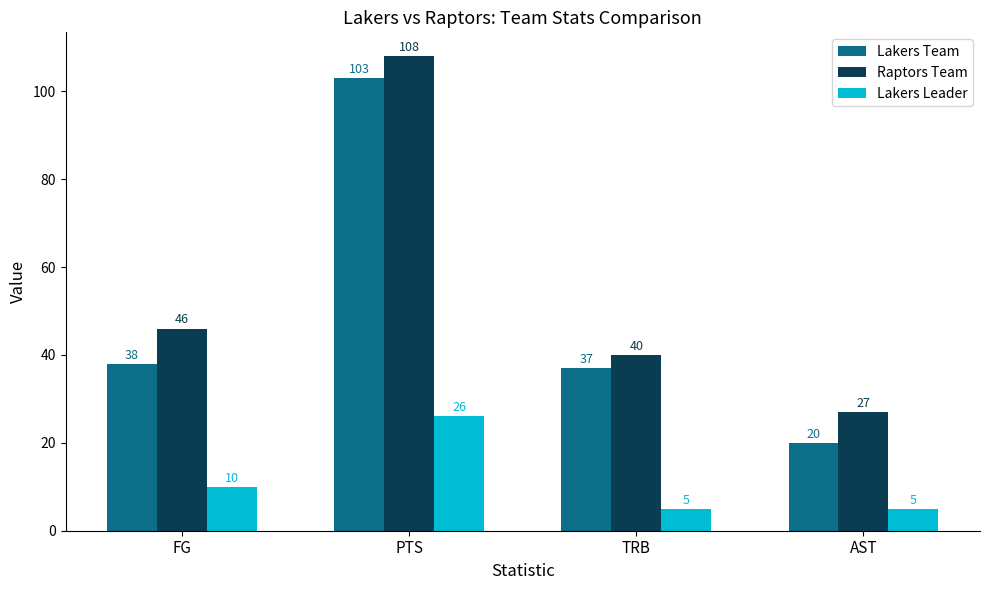

What is the difference between the highest and lowest values at FG?

36